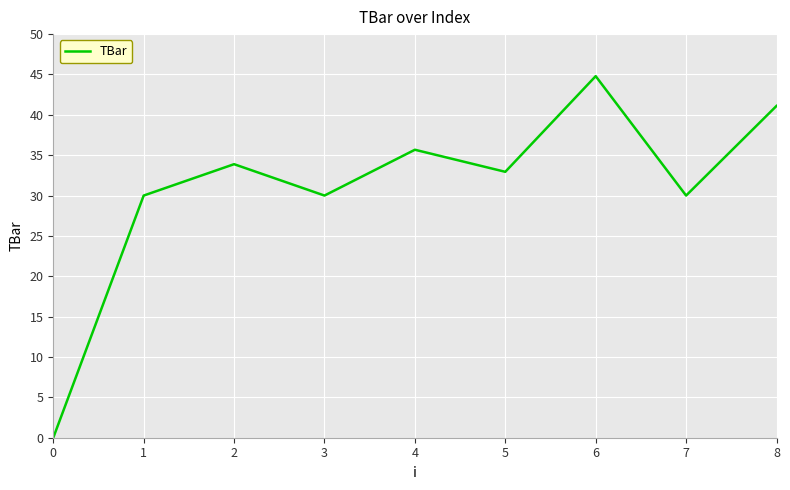

How many lines are shown in the chart?

1